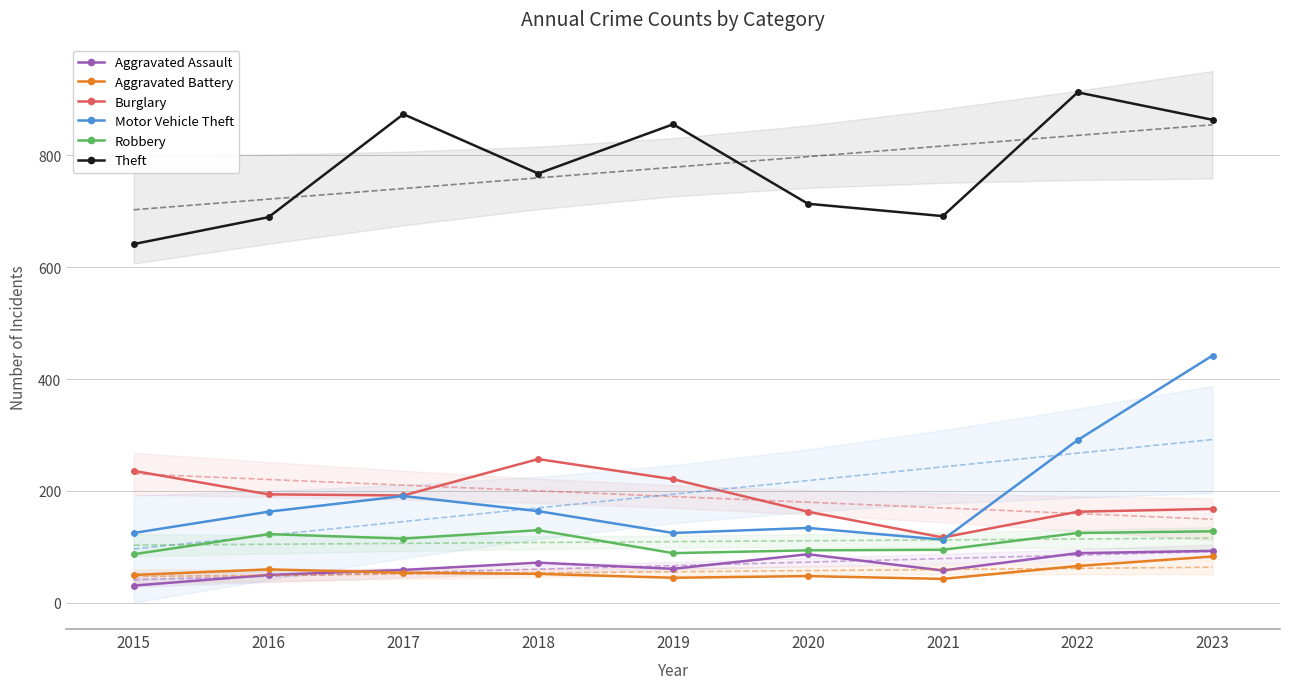

Is the value of Burglary at 2016 greater than the value of Motor Vehicle Theft at 2016?

Yes